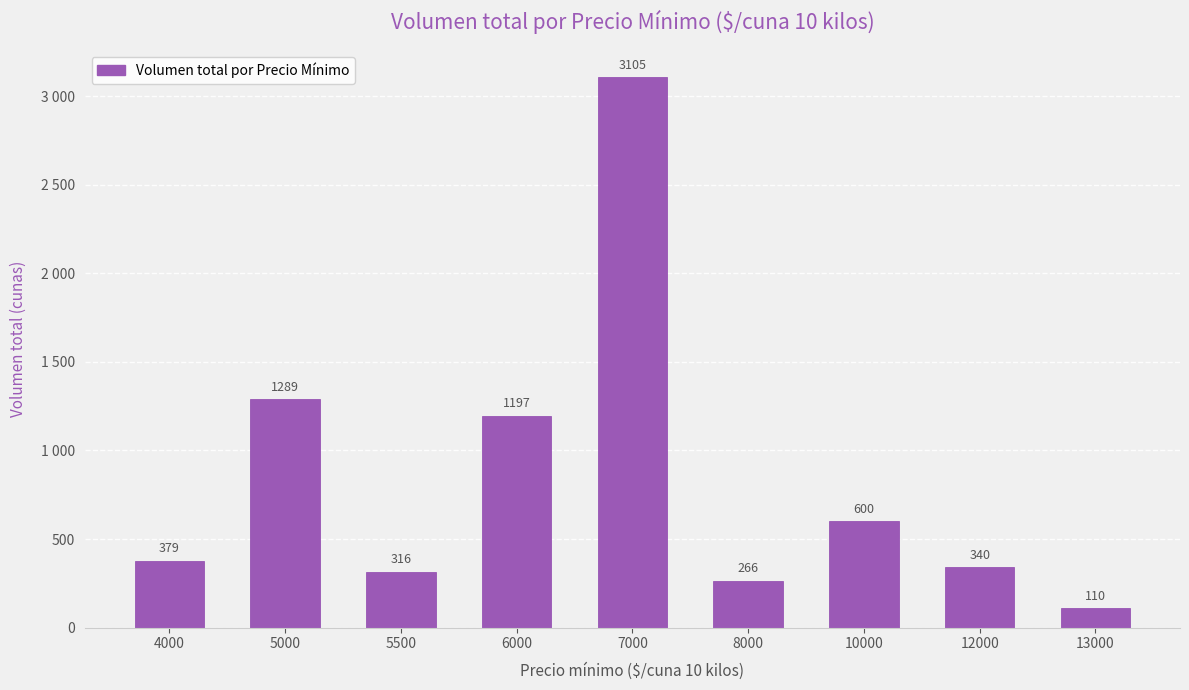

The chart shows a value of 540 at 5500. True or false?

False